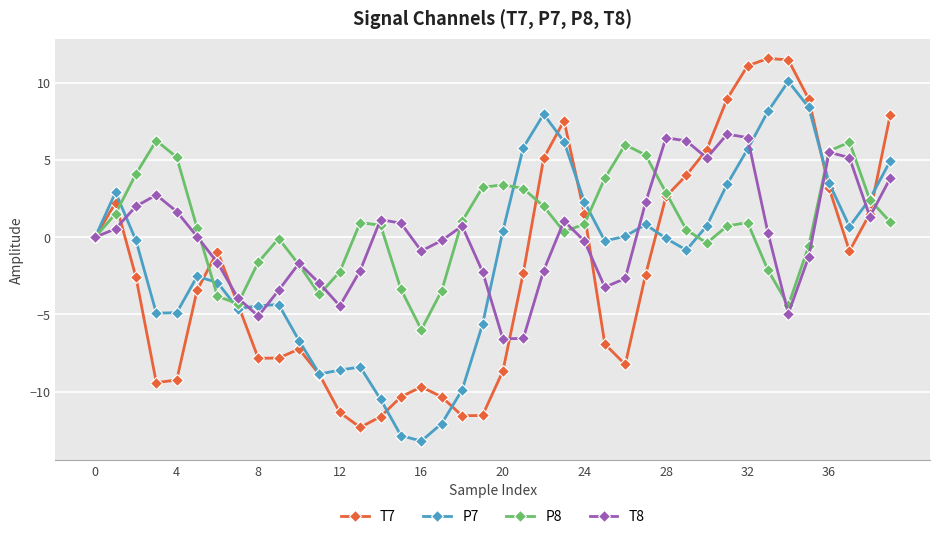

What is the value of the T7 point at the 29th from the left?

2.6